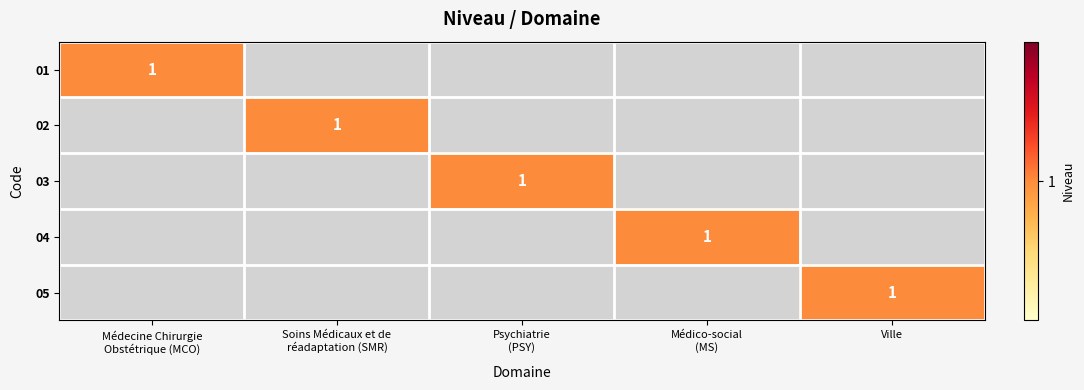

What is the total value across all series at Soins Médicaux et de
réadaptation (SMR)?

1